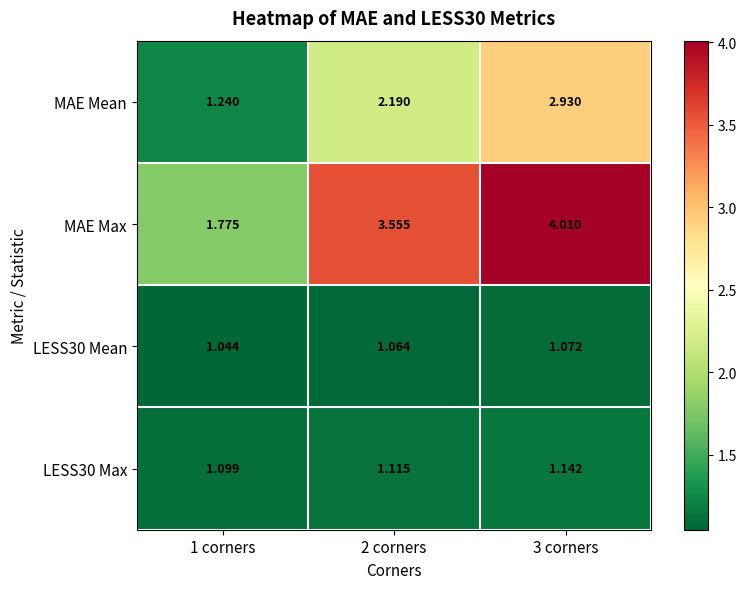

Which series has the widest spread of values?

MAE Max